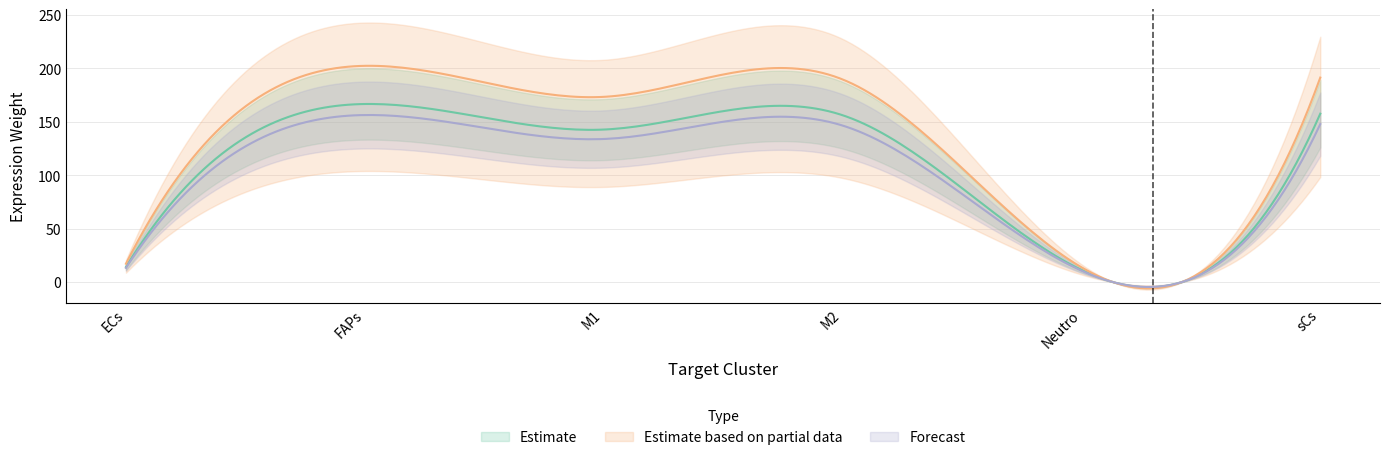

Where is FAPs Receptor average expression value nearest to the value 89?

M1